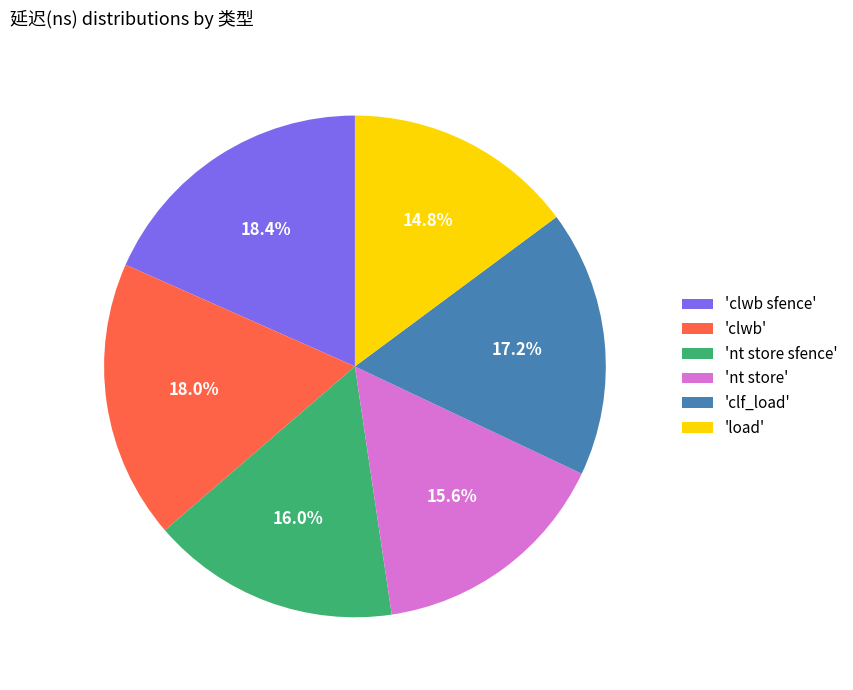

Does 'clwb' represent more than half of the total?

No